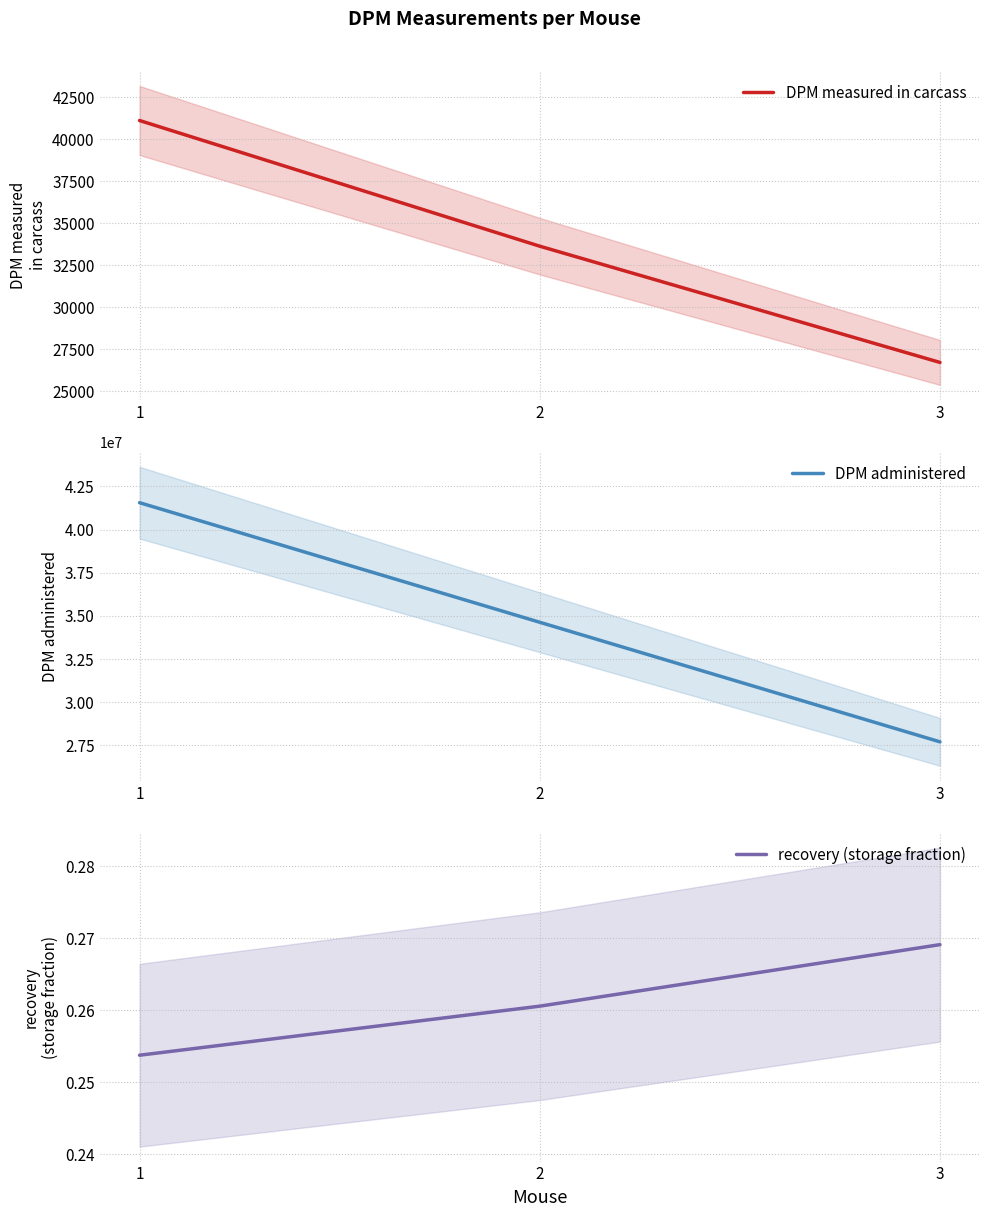

How many data points in DPM administered are less than 34627888?

1